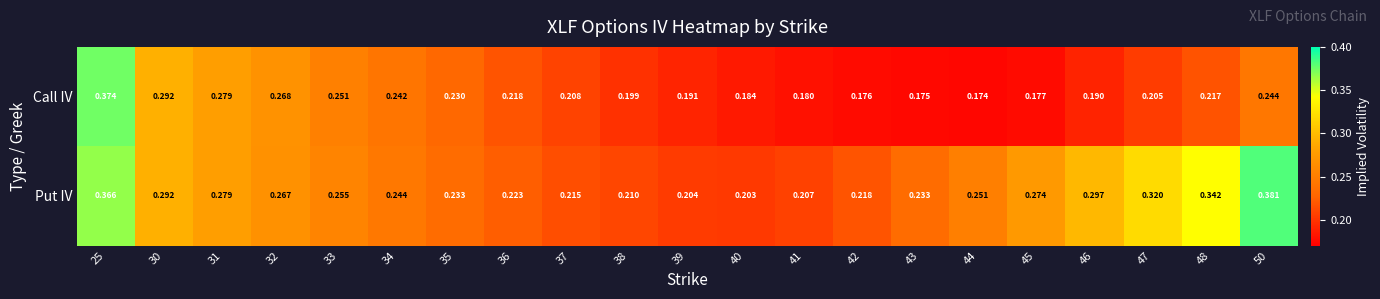

Rank the series by their maximum value, from lowest to highest.

Call IV, Put IV